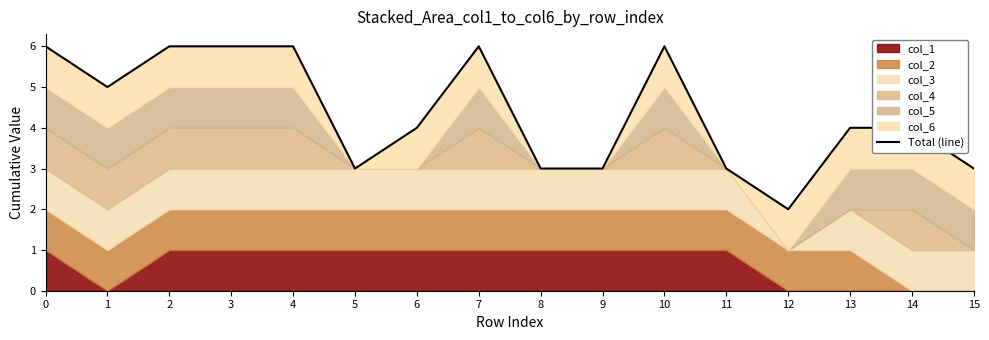

True or false: the data has more than 0 interior local peaks.

True